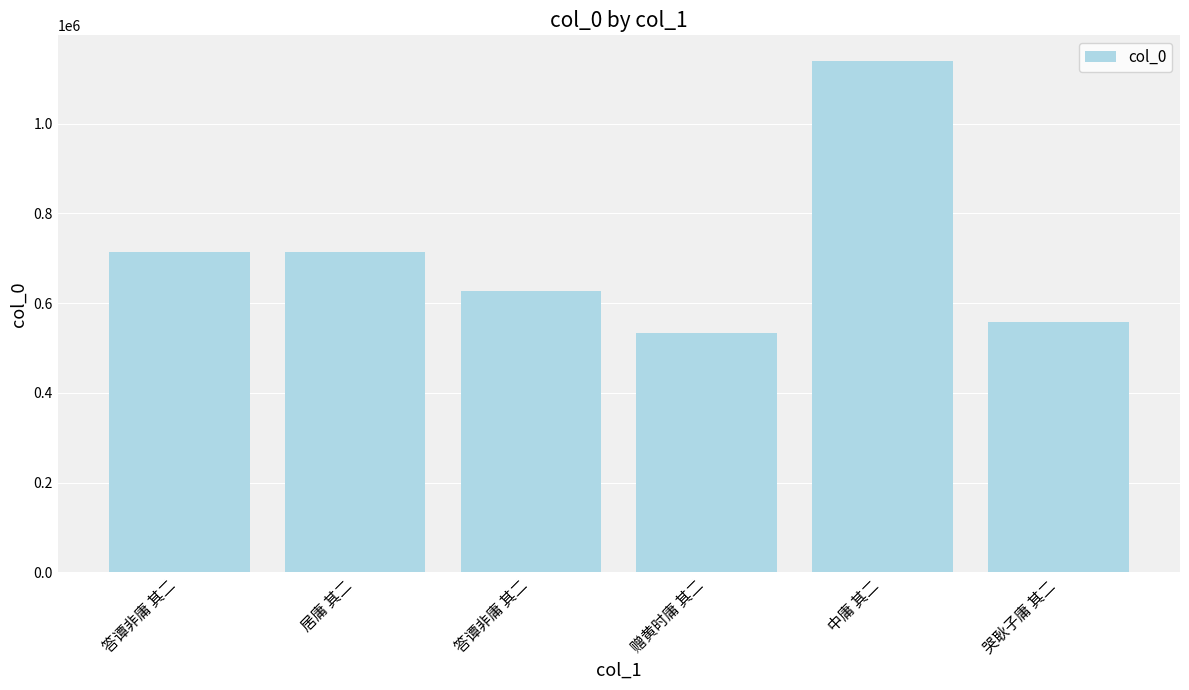

True or false: the data shows 1048177 at 答谭非庸 其二.

False